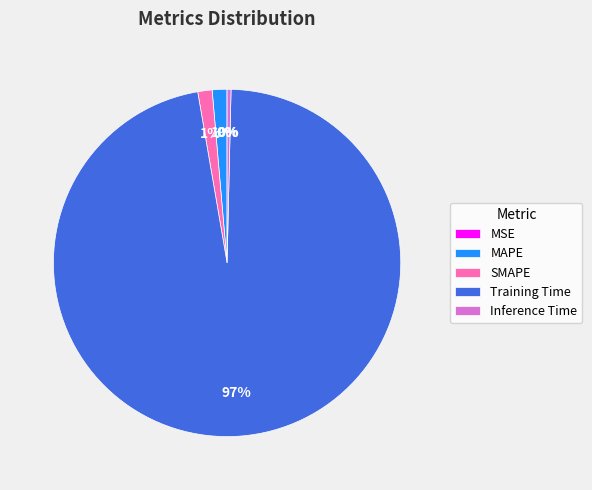

Combined, do Training Time and MAPE account for over 50%?

Yes